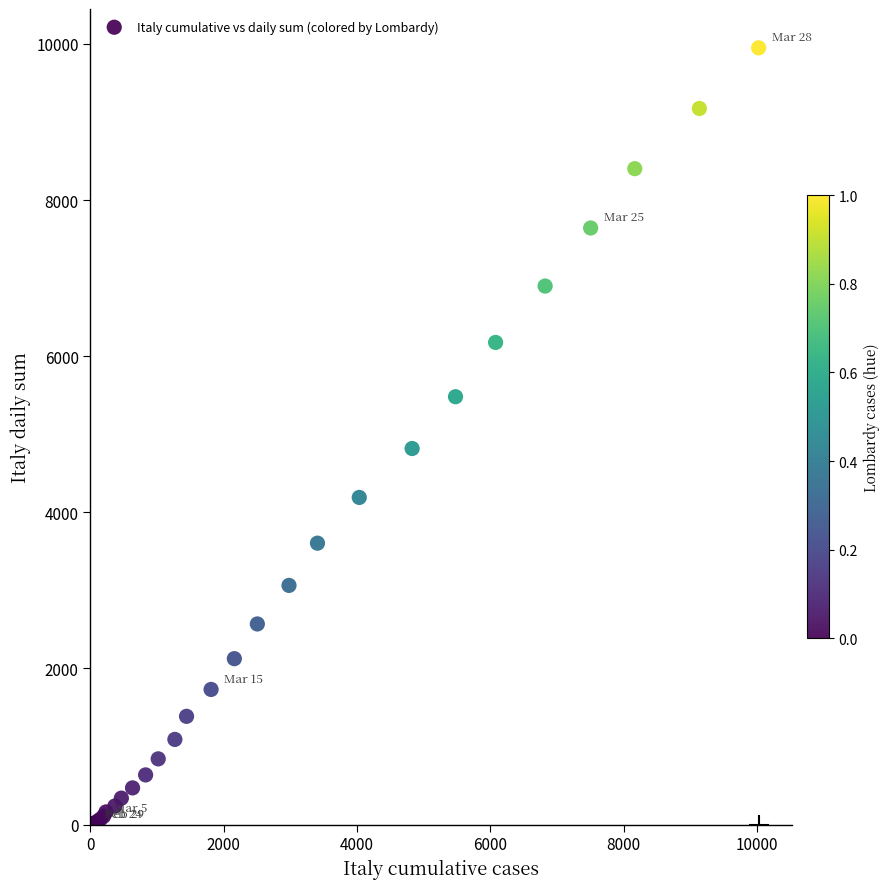

What Y value in the scatter plot is closest to 4975?

4817.5